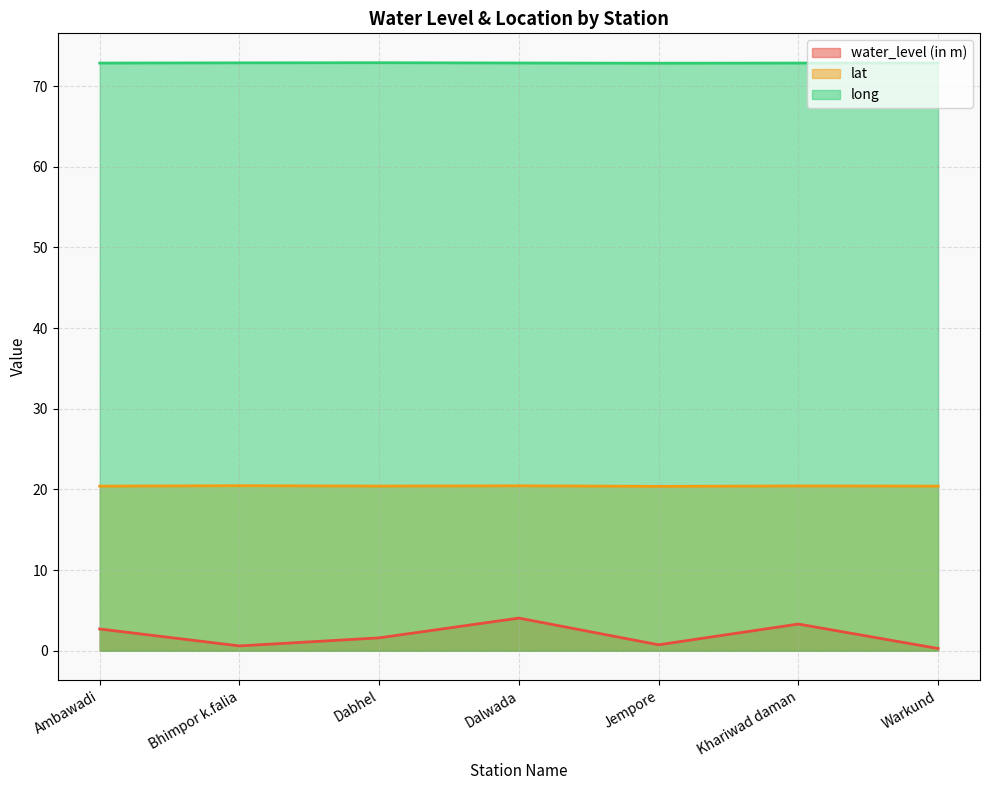

Is the value of long at Bhimpor k.falia greater than the value of lat at Warkund?

Yes